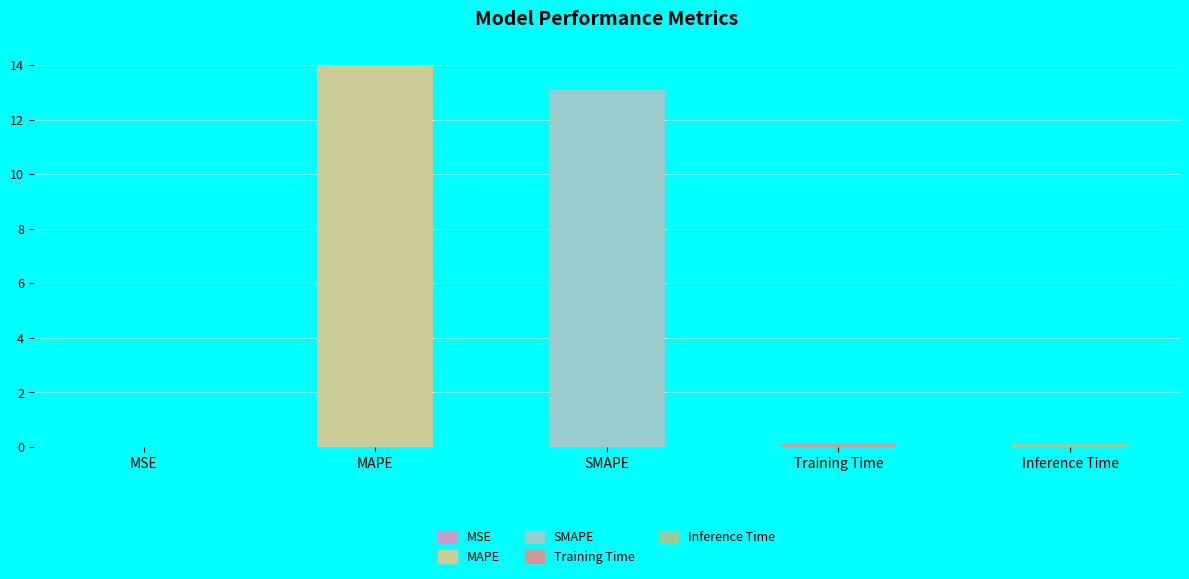

Where is the data nearest to the value 7?

SMAPE